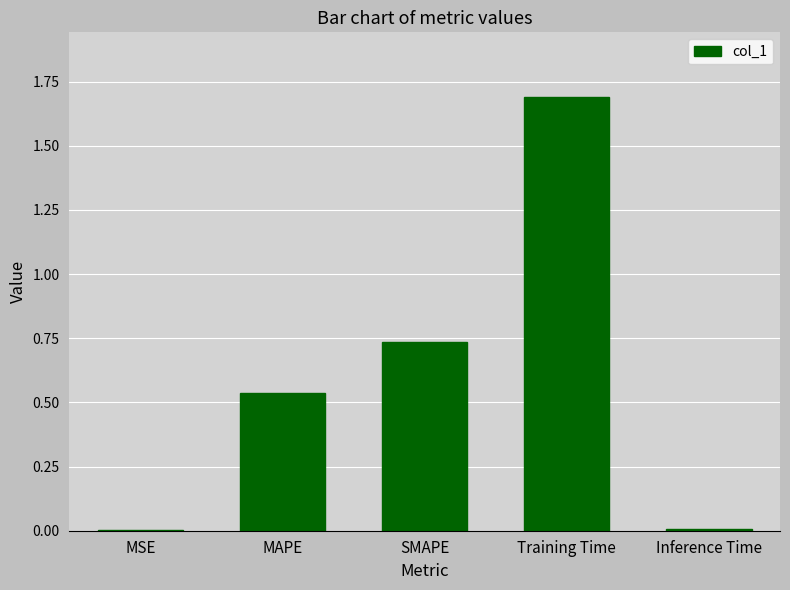

The chart shows a value of 0.0 at MSE. True or false?

True